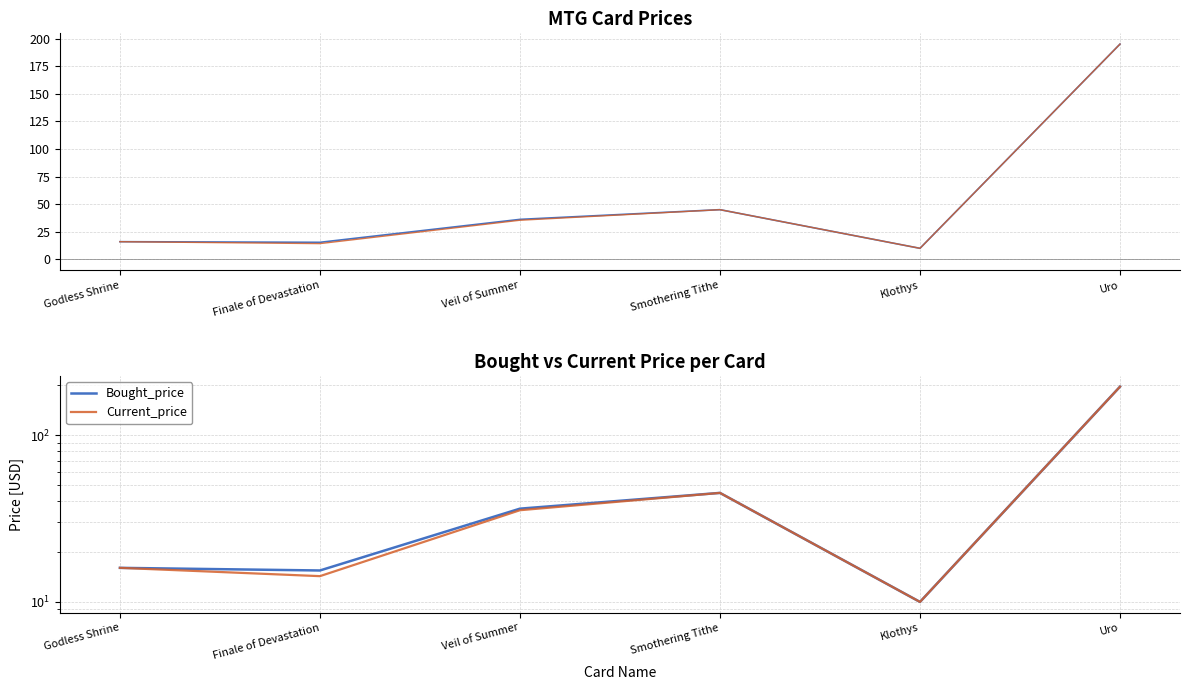

Reading left to right, list all the values displayed in this chart.

Bought_price: 16.0	15.4	36.2	45.0	10.0	195.0
Current_price: 16.0	14.3	35.4	45.0	10.0	195.0